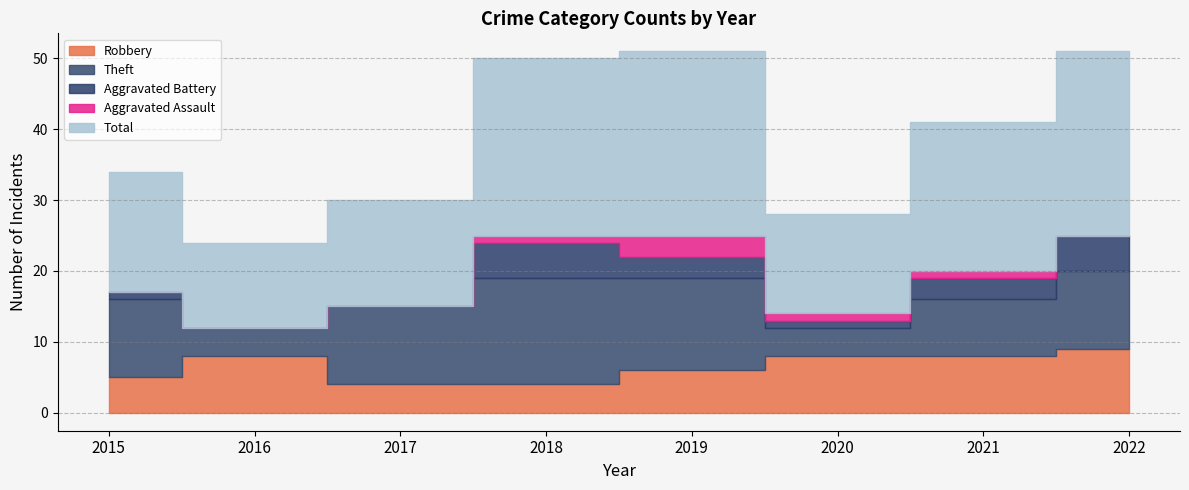

True or false: Total and Aggravated Battery intersect in this chart.

False